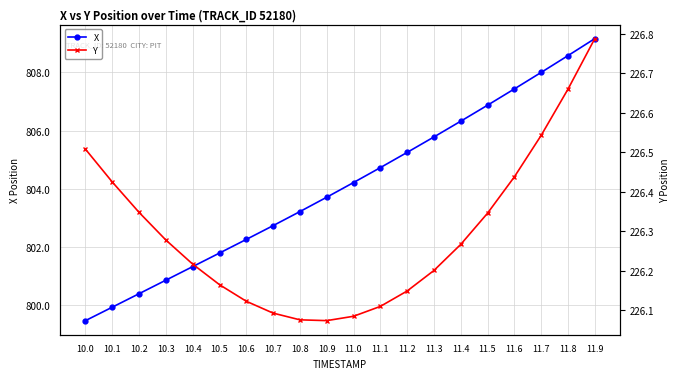

What is the value of the Y point at the 19th from the left?

226.7